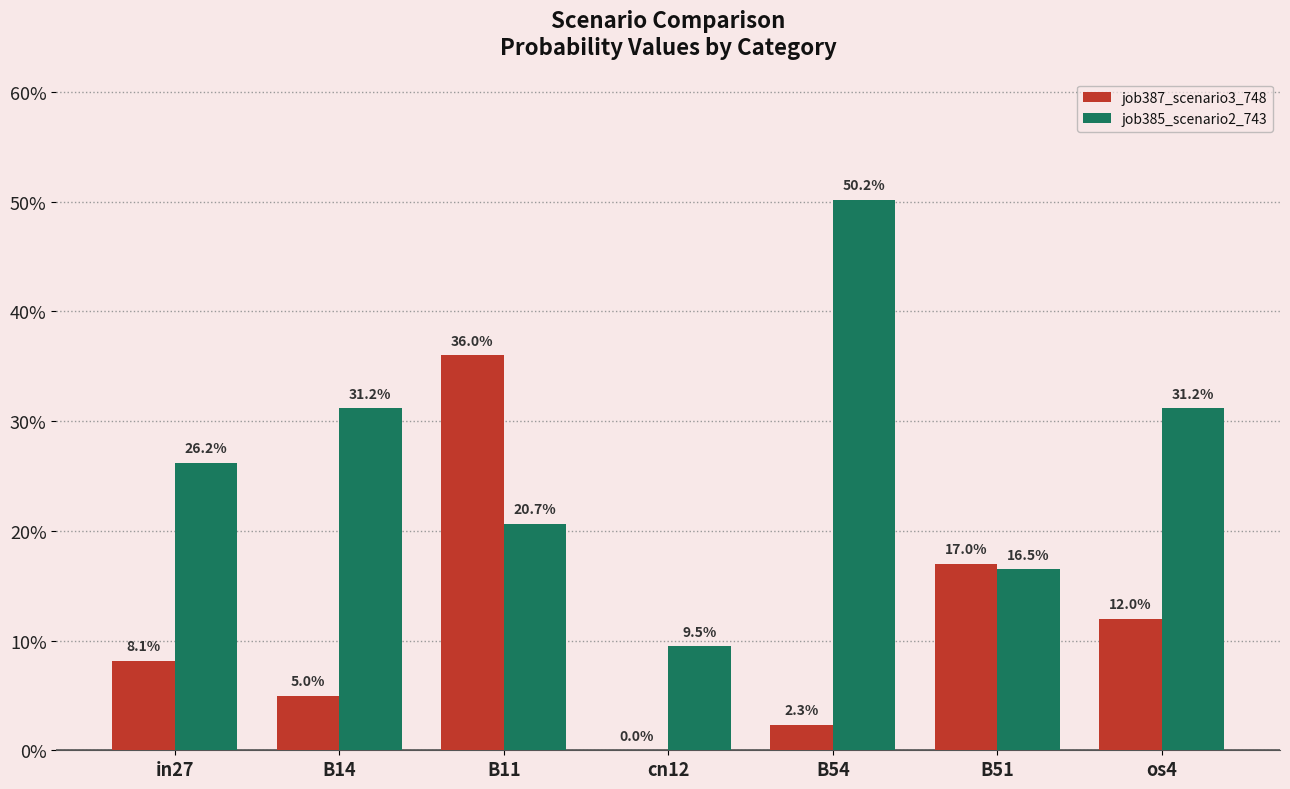

What is the difference between the job385_scenario2_743 values at B14 and cn12?

0.2